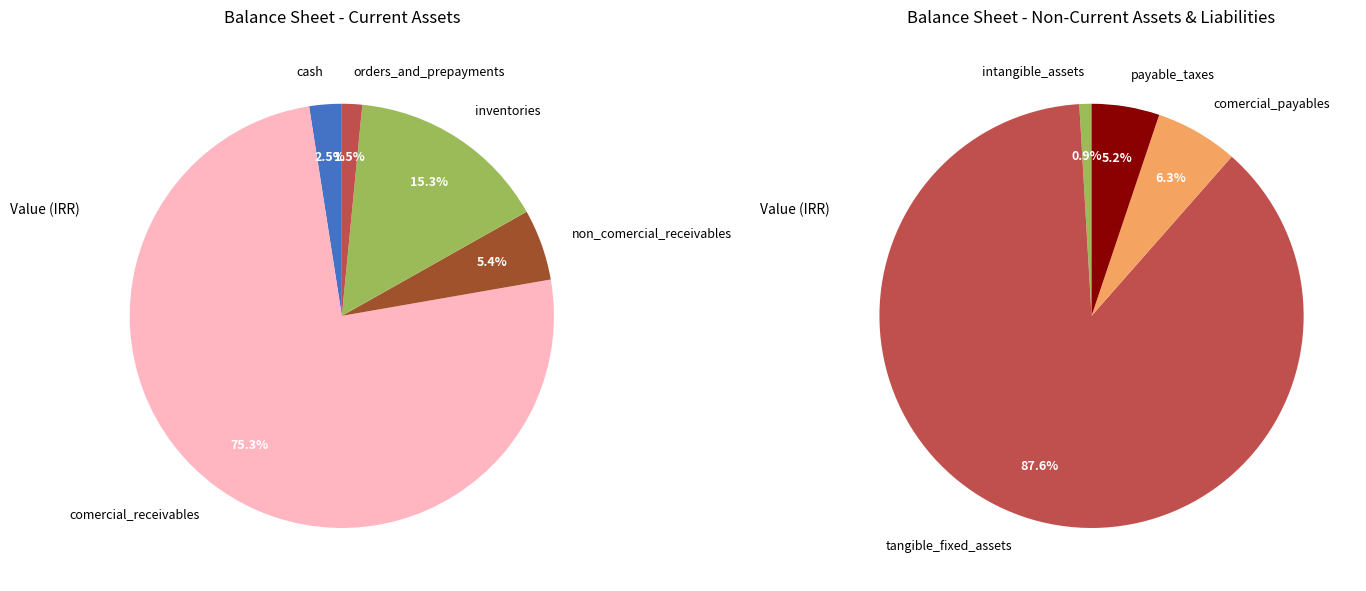

Is intangible_assets the majority of the pie?

No